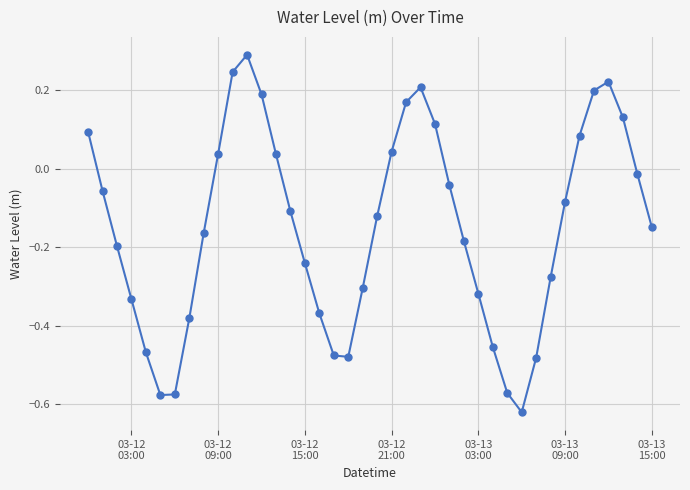

What is the difference between the second highest and minimum values?

0.9